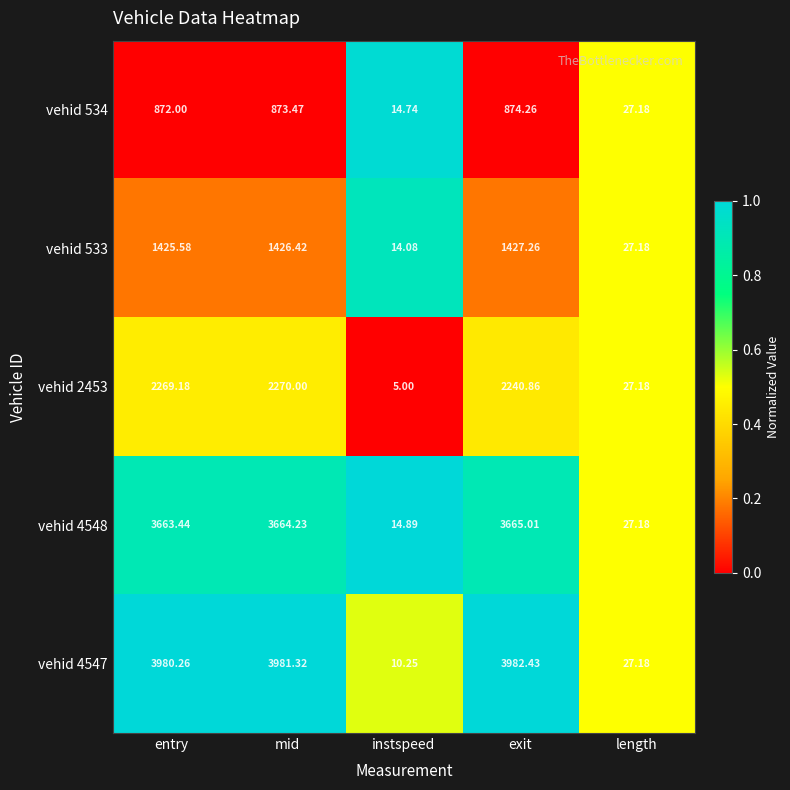

Rank the categories by vehid 4547 value from lowest to highest.

instspeed, length, entry, mid, exit